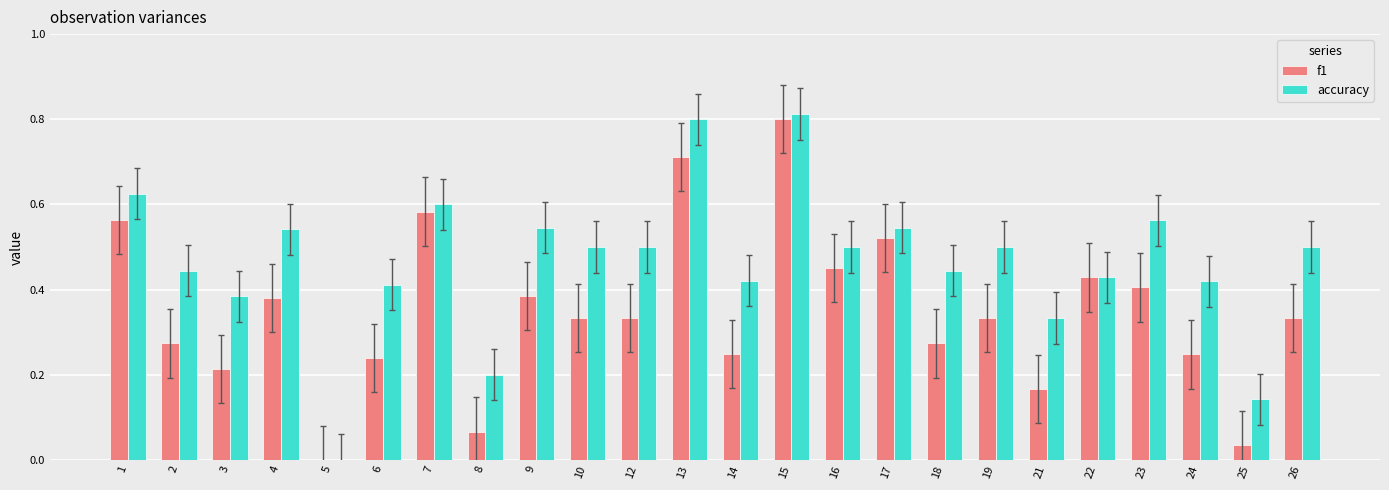

Is it true that accuracy equals 0.5 at 10?

True